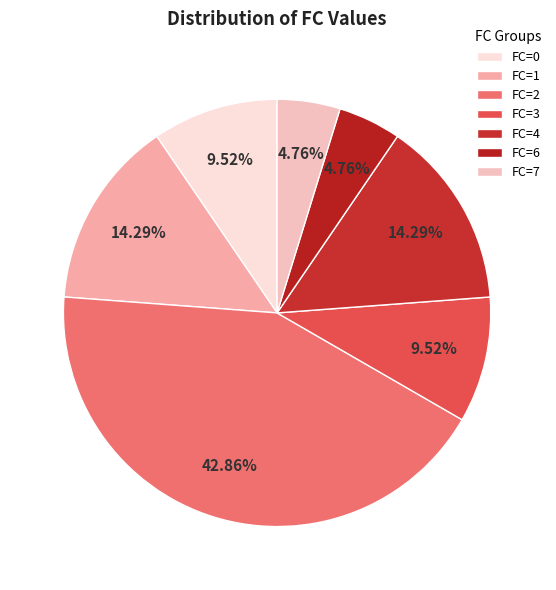

Do FC=4 and FC=1 together represent more than half of the pie?

No